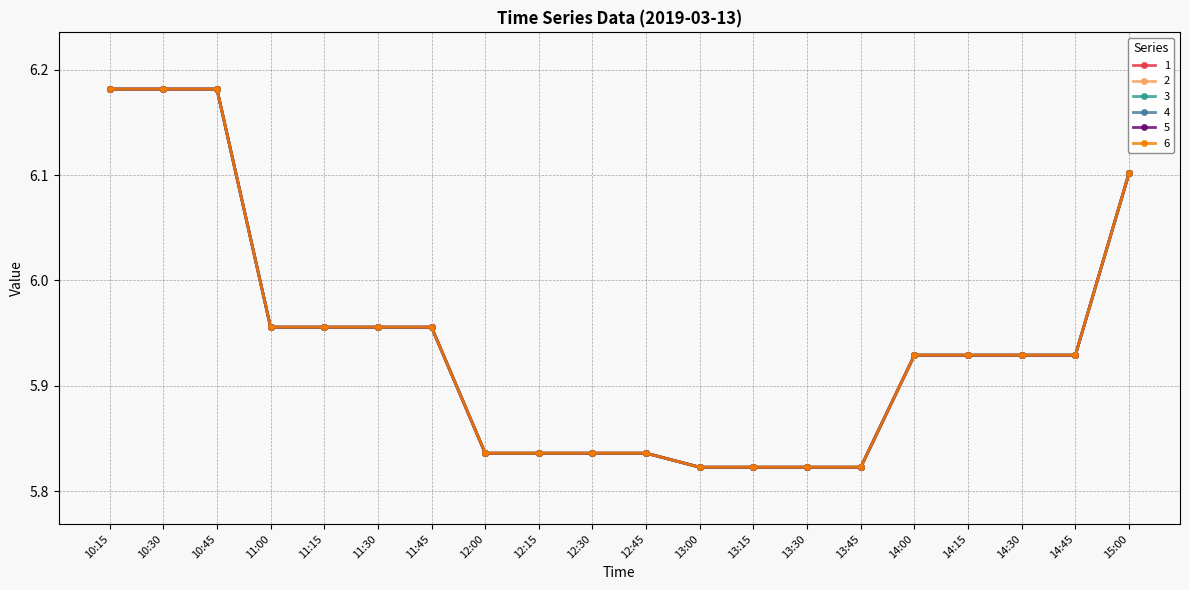

The 6 series shows 5.8 at 12:15. True or false?

True